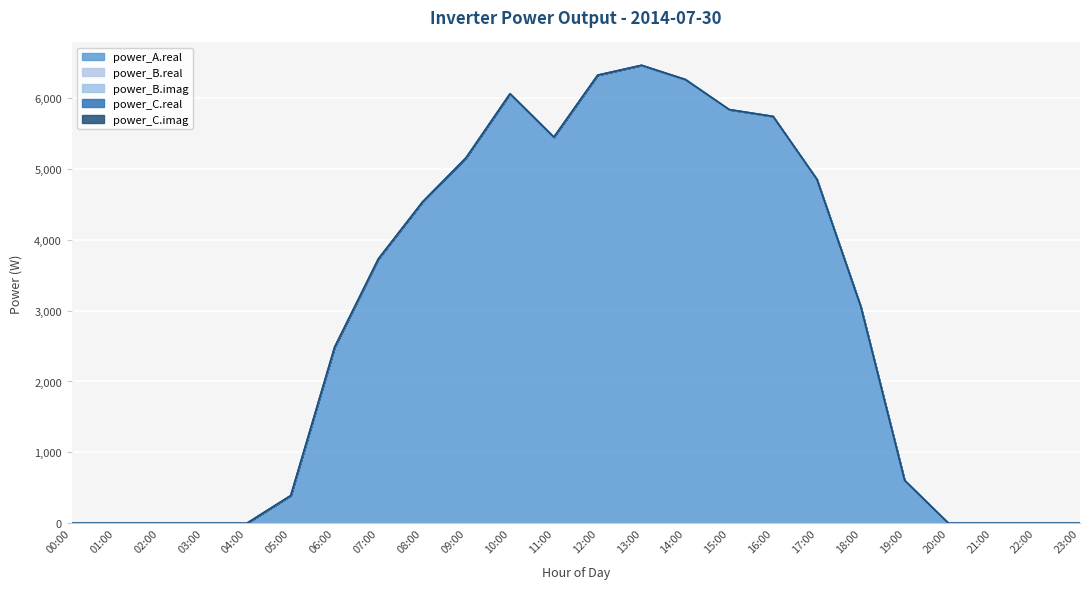

Which series has the widest spread of values?

power_A.real